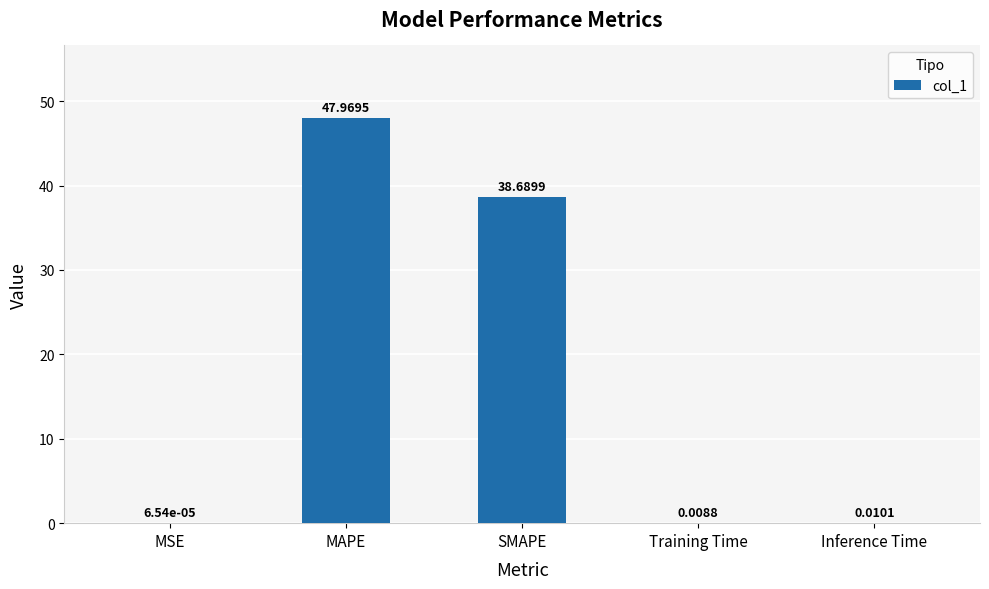

What is the change in value from MAPE to SMAPE?

-9.3